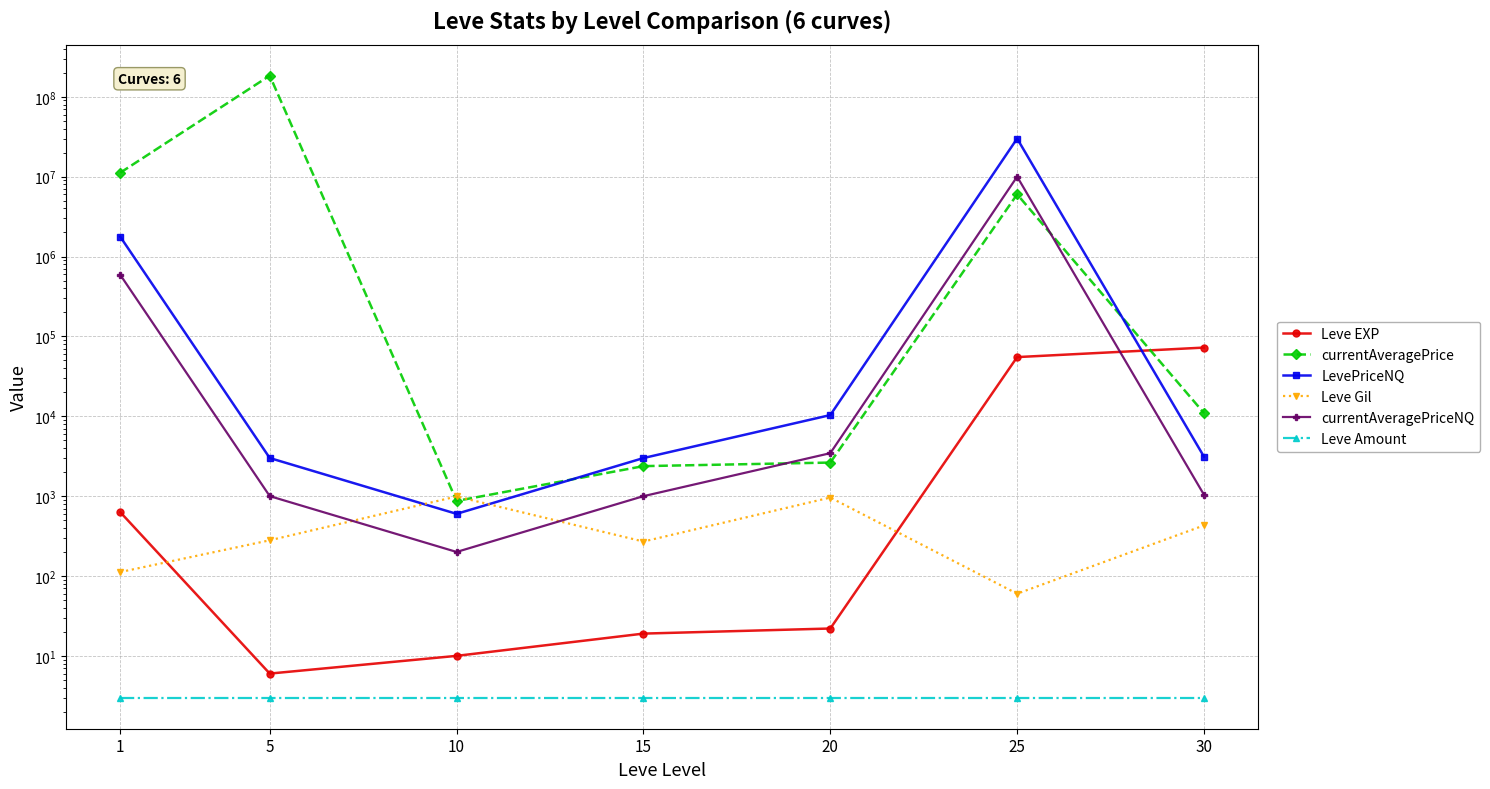

What is the approximate value of Leve Gil at 1?

112.0